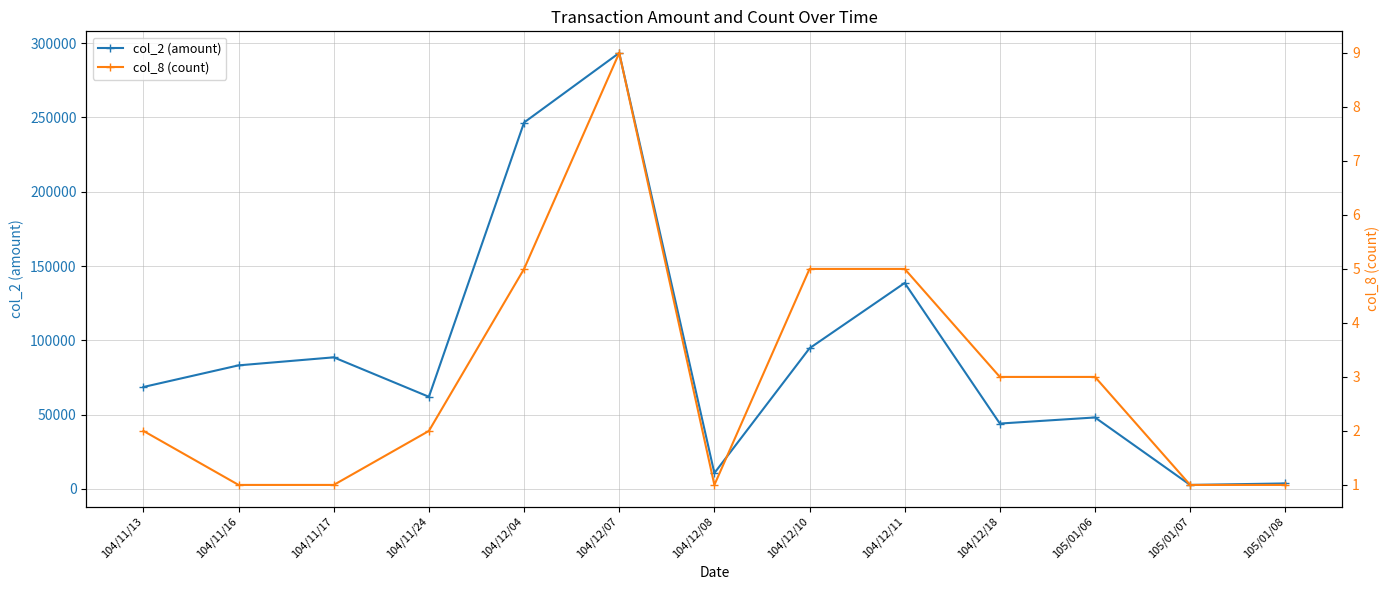

What are all the series names shown in the legend?

col_2 (amount), col_8 (count)